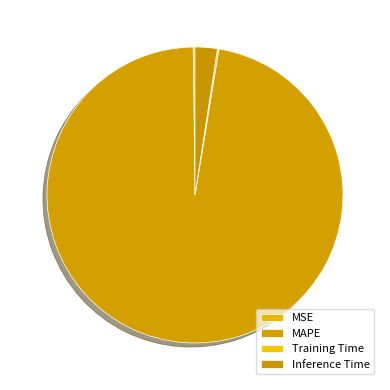

Which slice is the smallest?

Training Time